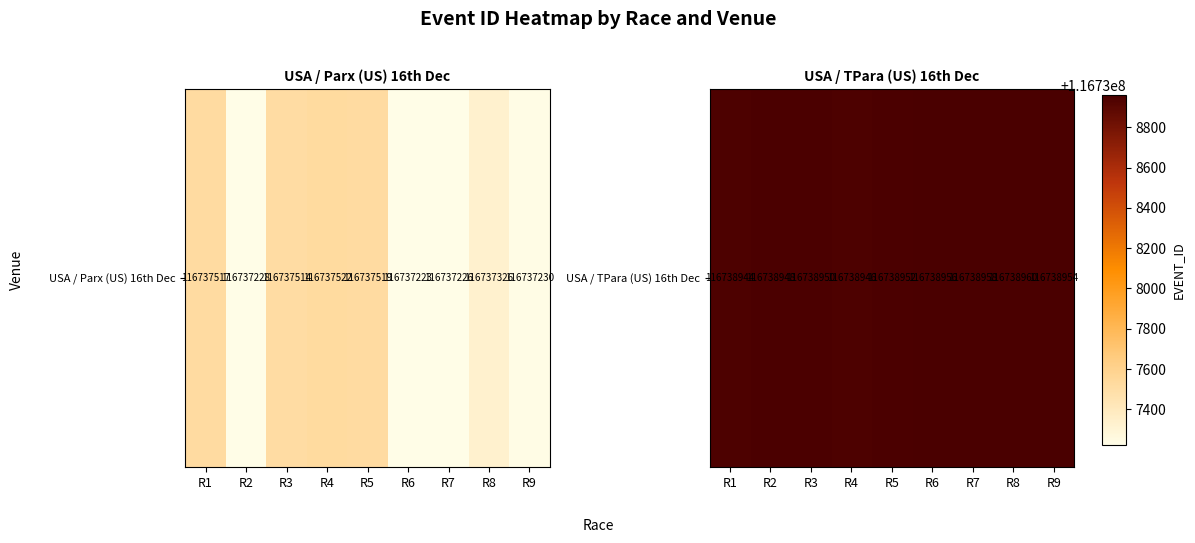

How many values are between 0 and 1?

9